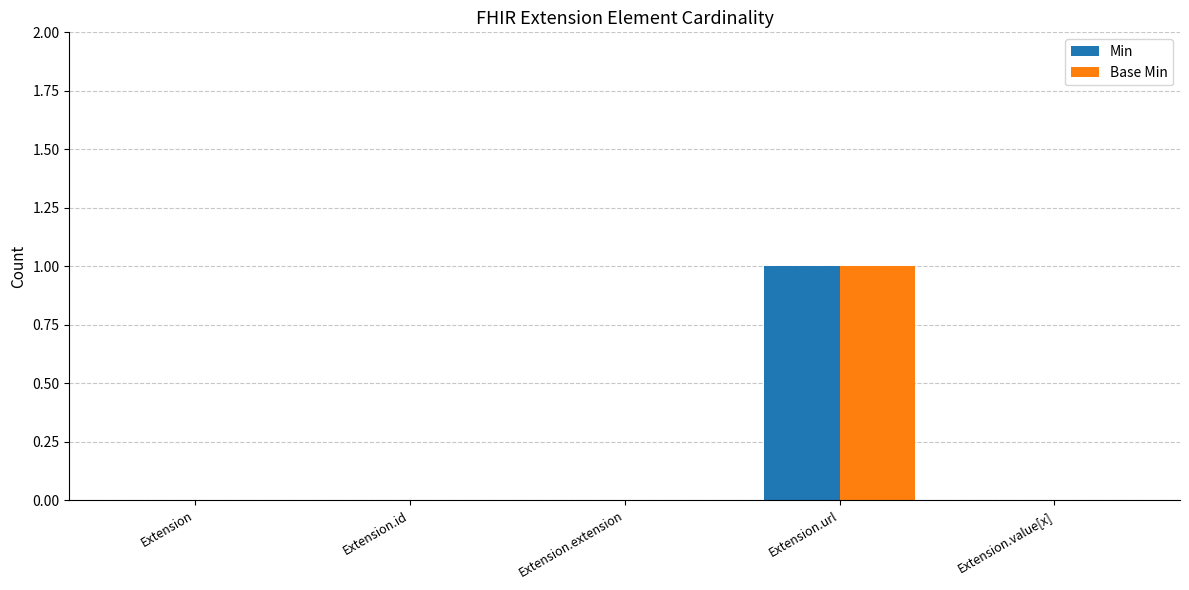

Which category has the highest value in the Min series?

Extension.url